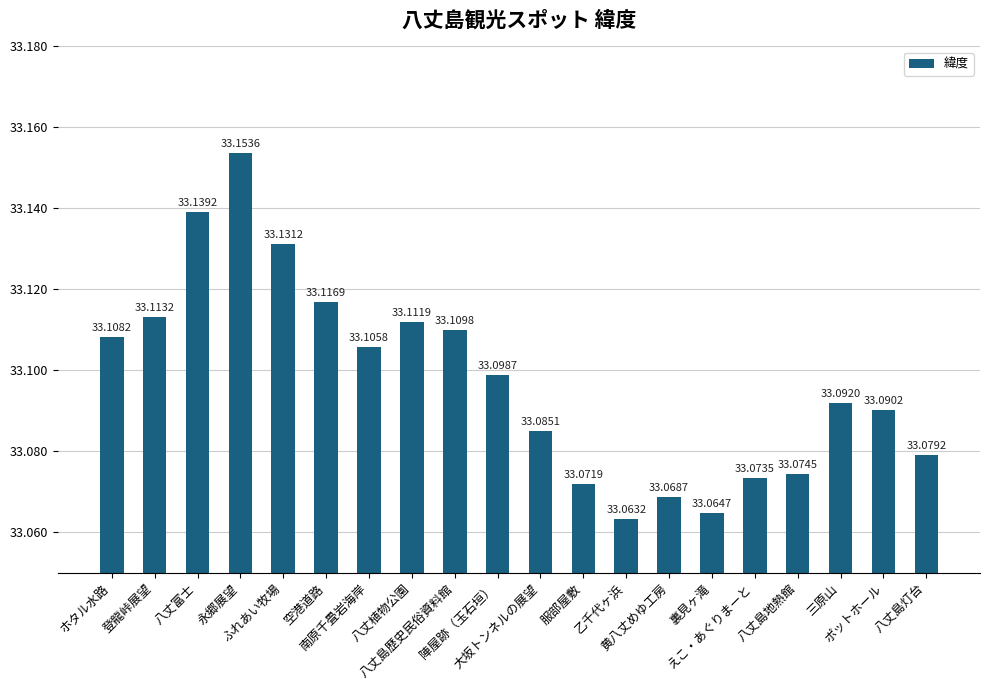

What is the ratio of the value at ポットホール to the value at 裏見ヶ滝?

1.0